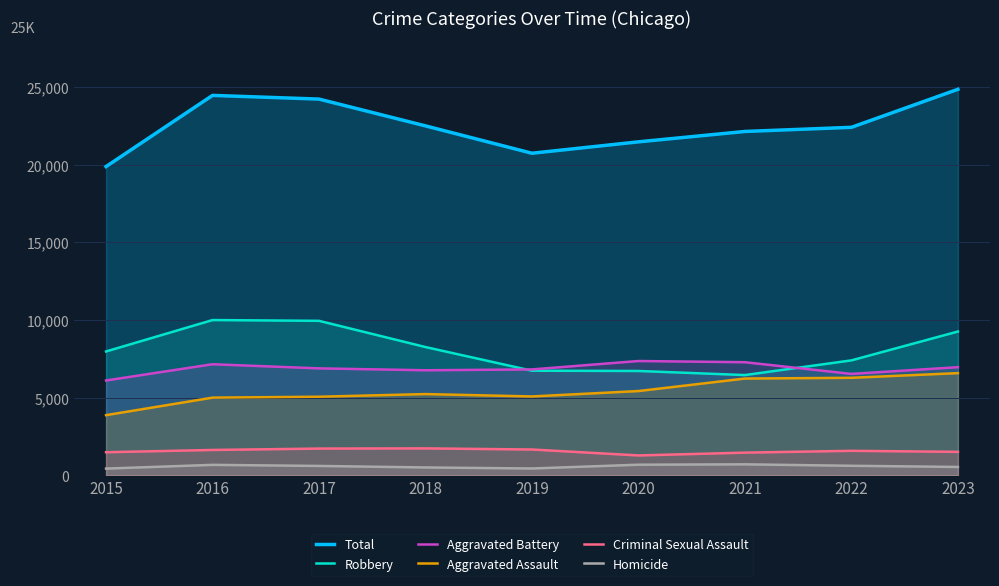

What is the sum of all Aggravated Battery values?

61896